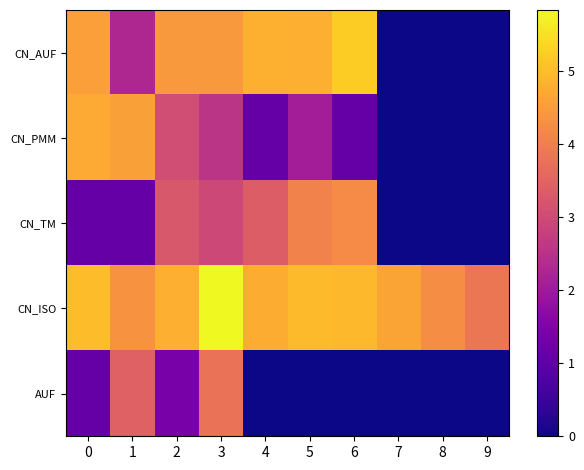

How many distinct data groups are displayed?

5